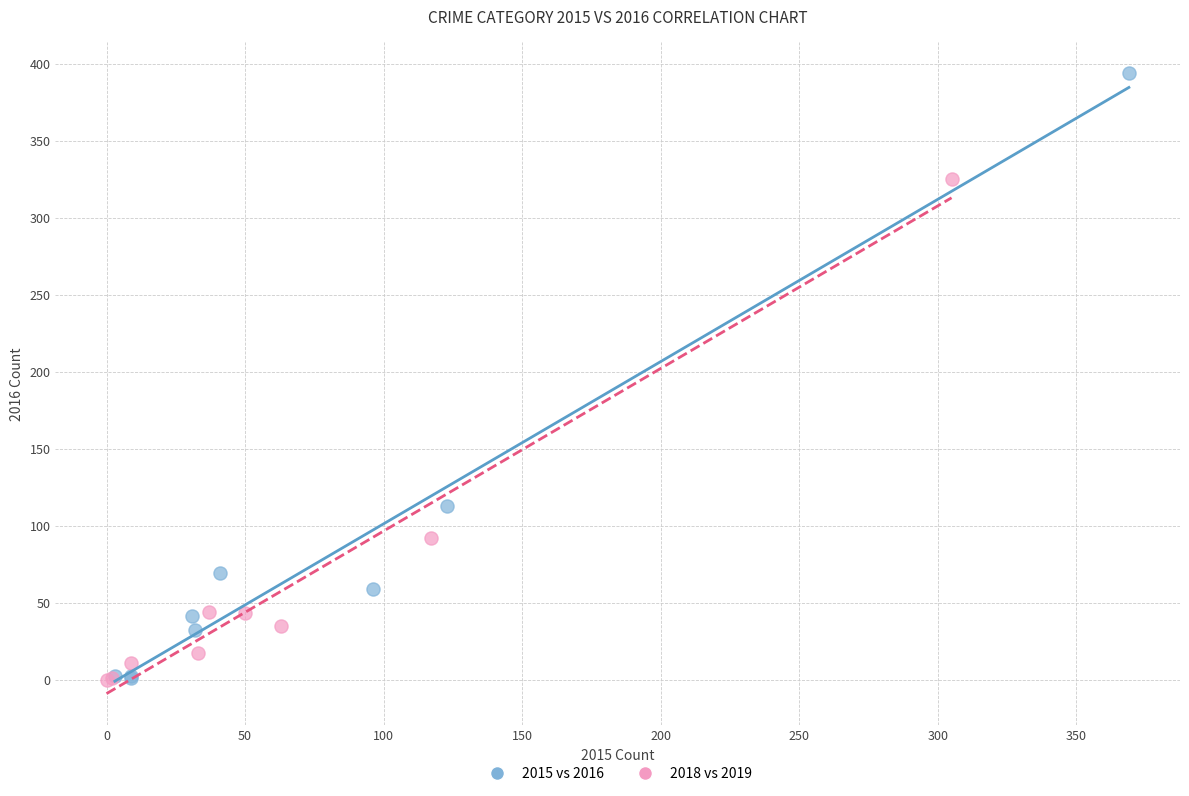

What are all the series names shown in the legend?

2015 vs 2016, 2018 vs 2019